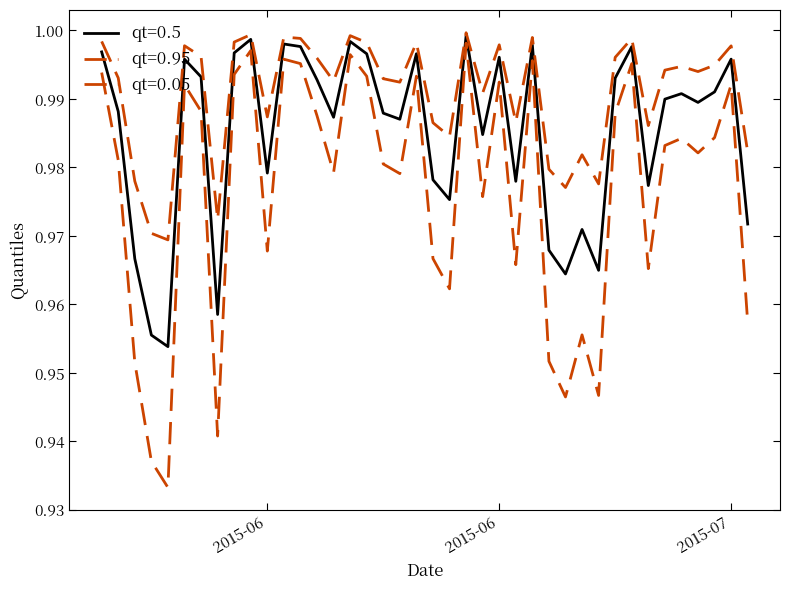

Does the chart have visible grid lines?

No